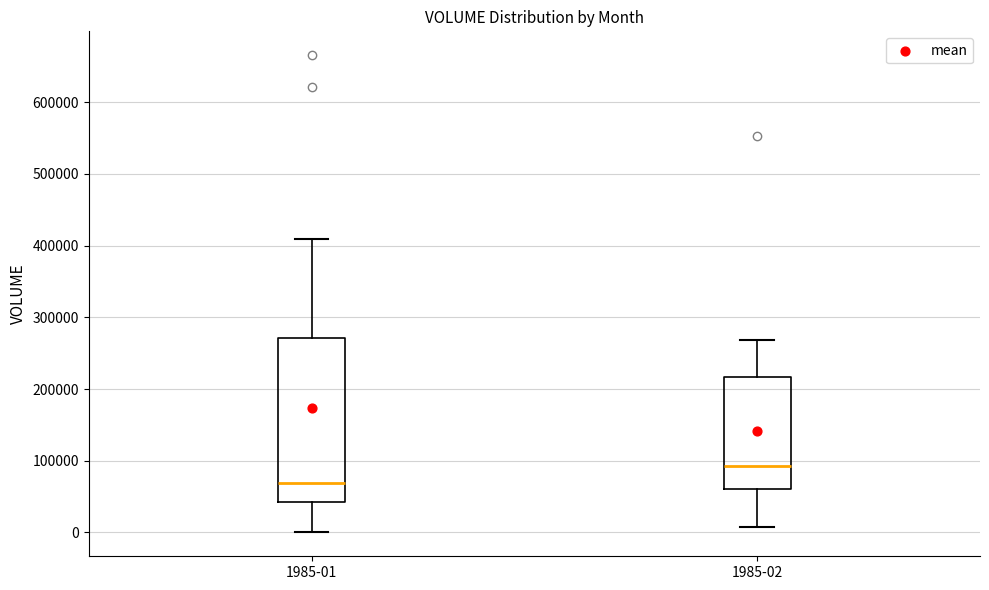

Reading left to right, transcribe this box plot: for each box, give where its median line is, the range the box spans, and where its two whiskers end, as read against the y-axis. The values are not printed on the chart, so give them approximately, as read against the axis.

1985-01: median 70000, box 40000 to 270000, whiskers 0 to 410000
1985-02: median 90000, box 60000 to 220000, whiskers 10000 to 270000